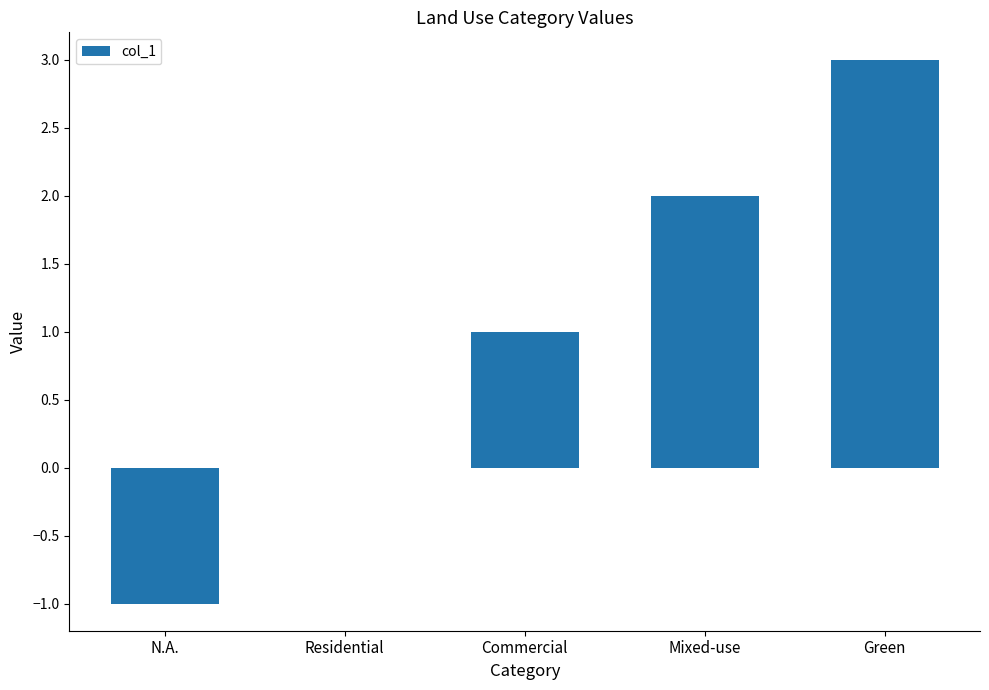

Count the number of data series in this chart.

1